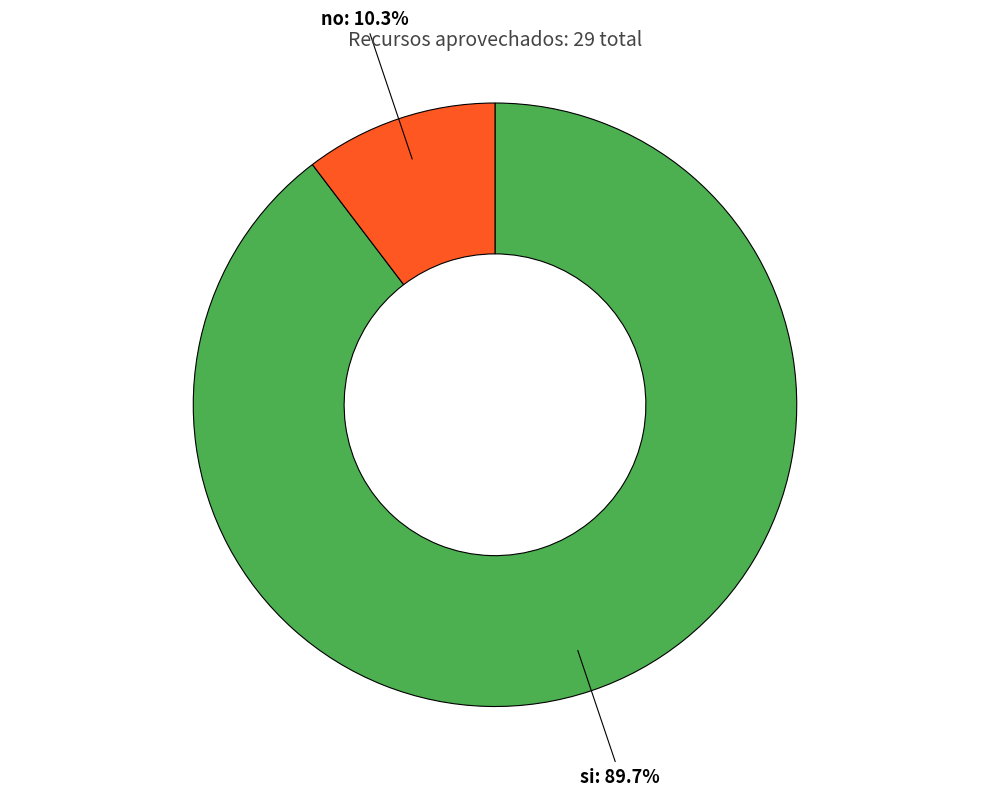

Is there a majority slice in this chart?

Yes